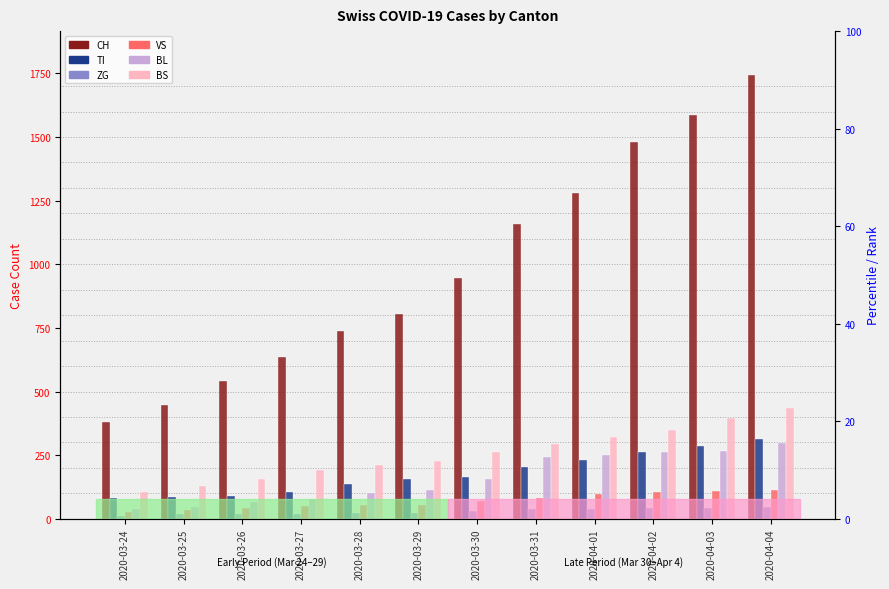

Are the bars grouped side by side (vs. stacked)?

Yes